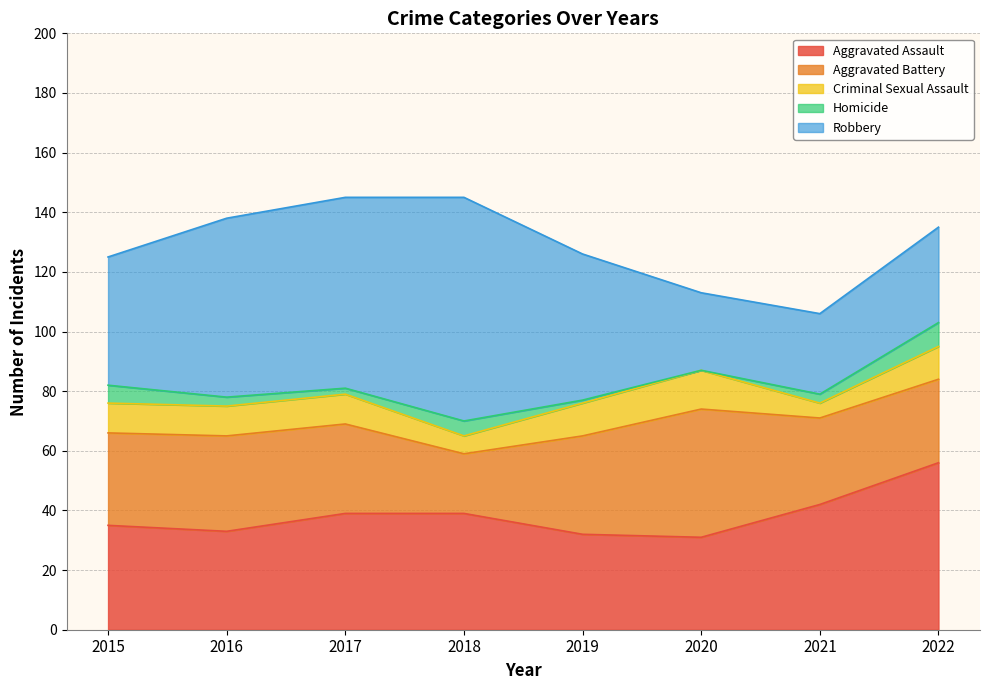

Reading left to right, what are all the values shown in this chart?

Aggravated Assault: 2015=35	2016=33	2017=39	2018=39	2019=32	2020=31	2021=42	2022=56
Aggravated Battery: 2015=31	2016=32	2017=30	2018=20	2019=33	2020=43	2021=29	2022=28
Criminal Sexual Assault: 2015=10	2016=10	2017=10	2018=6	2019=11	2020=13	2021=5	2022=11
Homicide: 2015=6	2016=3	2017=2	2018=5	2019=1	2020=0	2021=3	2022=8
Robbery: 2015=43	2016=60	2017=64	2018=75	2019=49	2020=26	2021=27	2022=32